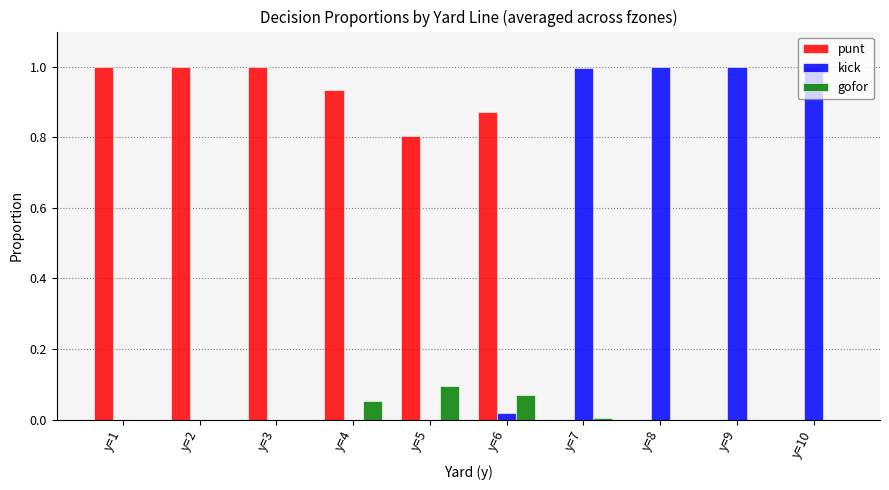

Which series has the largest total across all categories?

punt